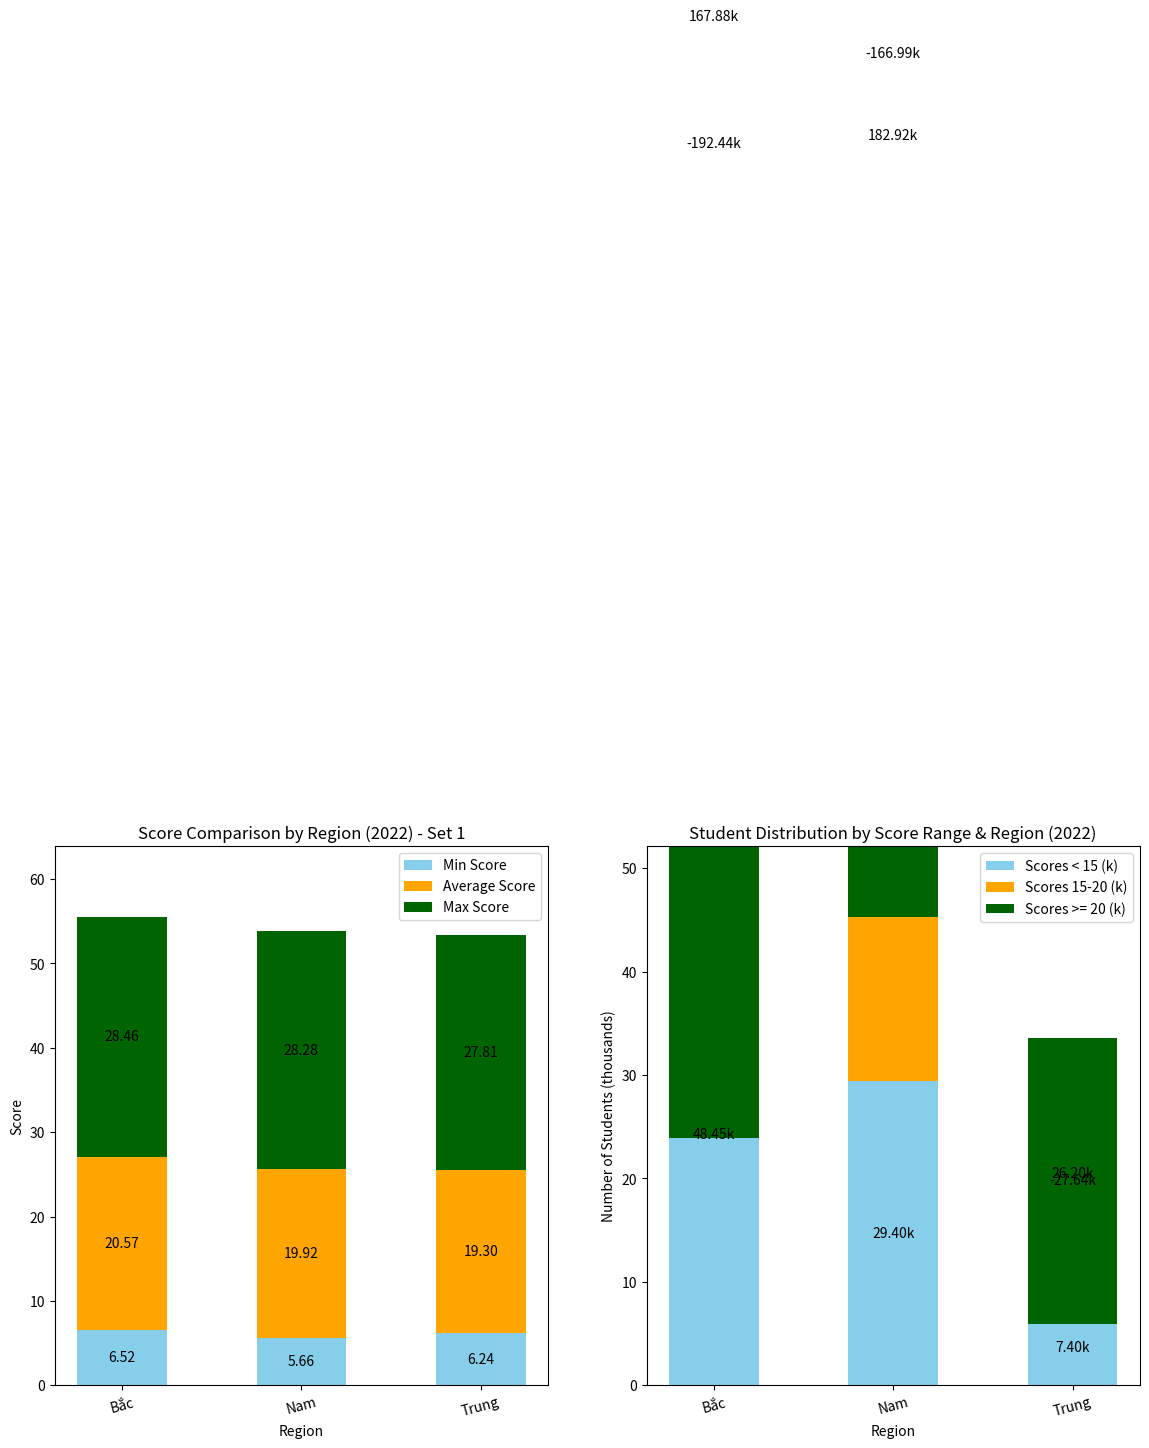

True or false: Scores < 15 (k) has a value of 29.4 at Nam.

True